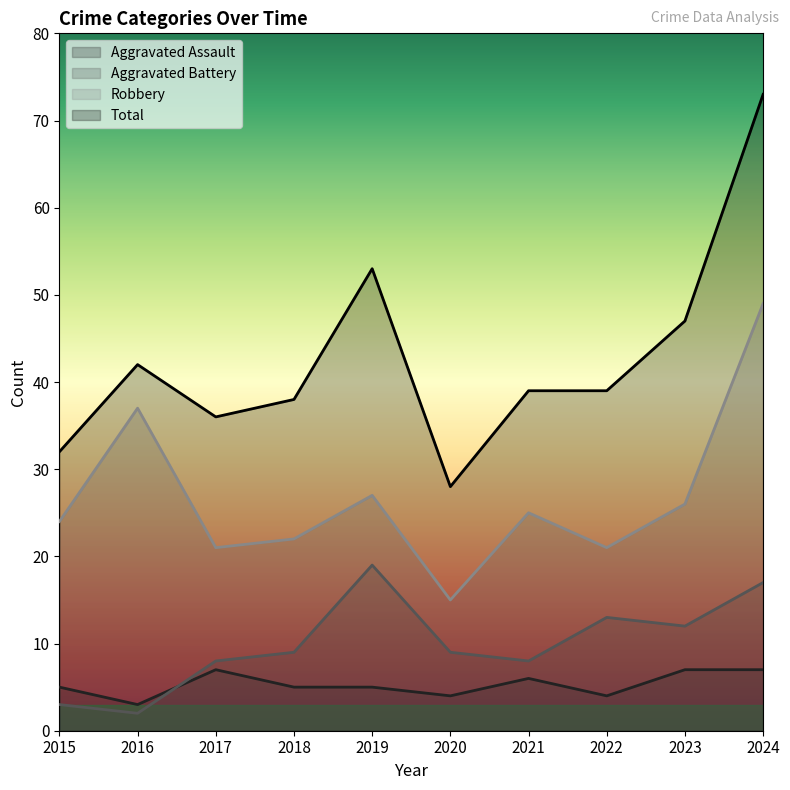

True or false: Robbery and Aggravated Assault intersect in this chart.

False